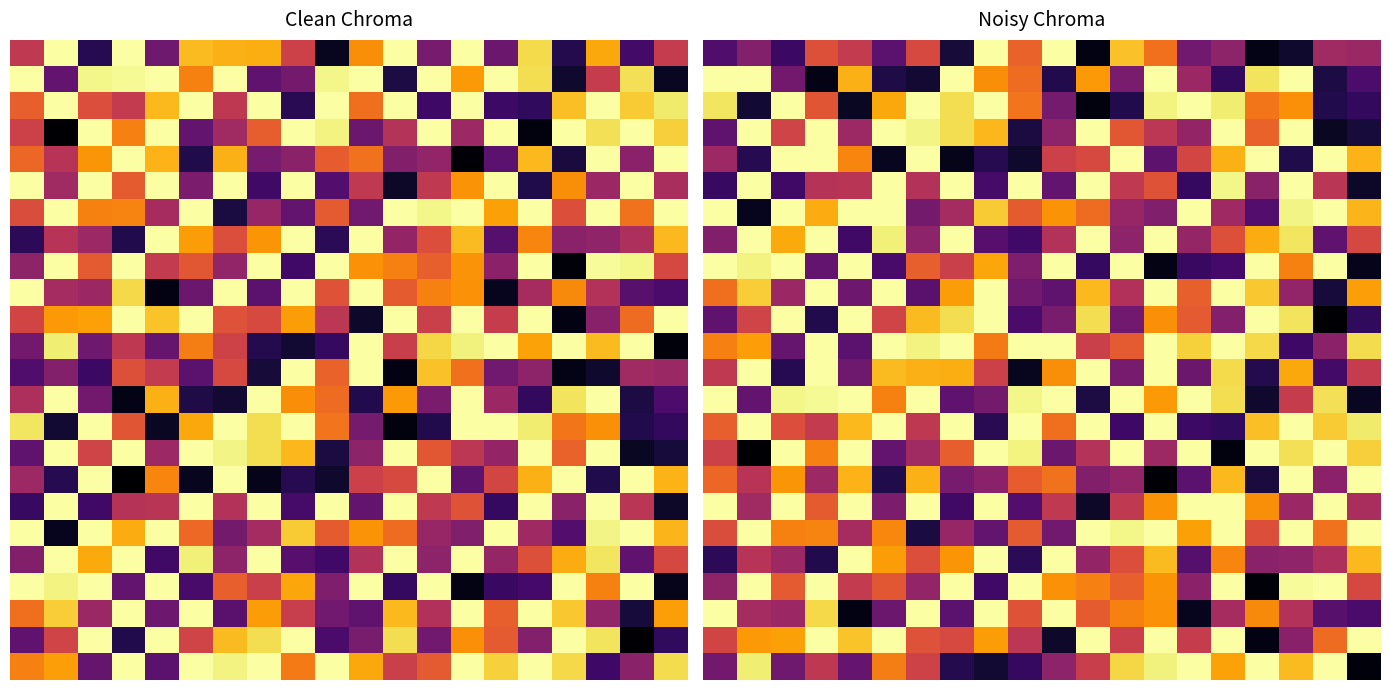

Count the number of categories in the chart.

20